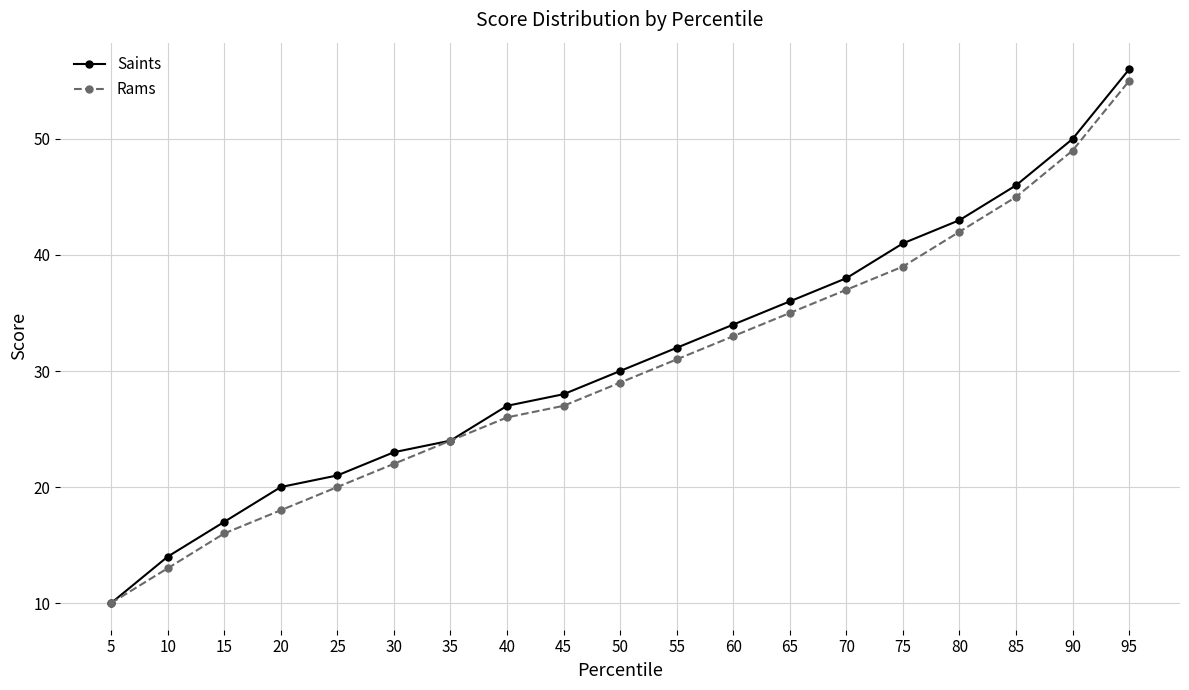

True or false: Saints has more than 0 points higher than both neighbors.

False